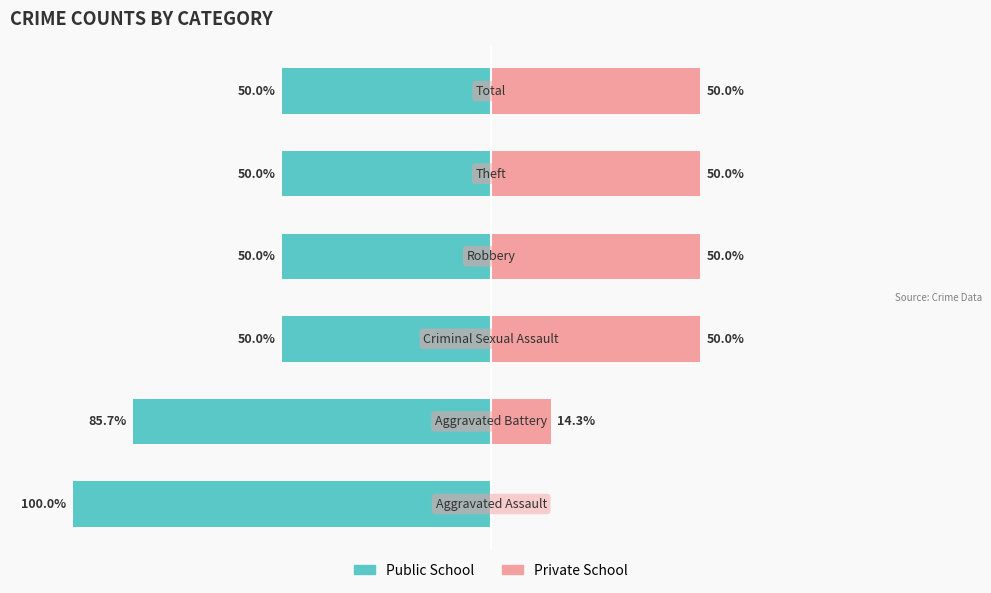

How many groups of bars are there?

6